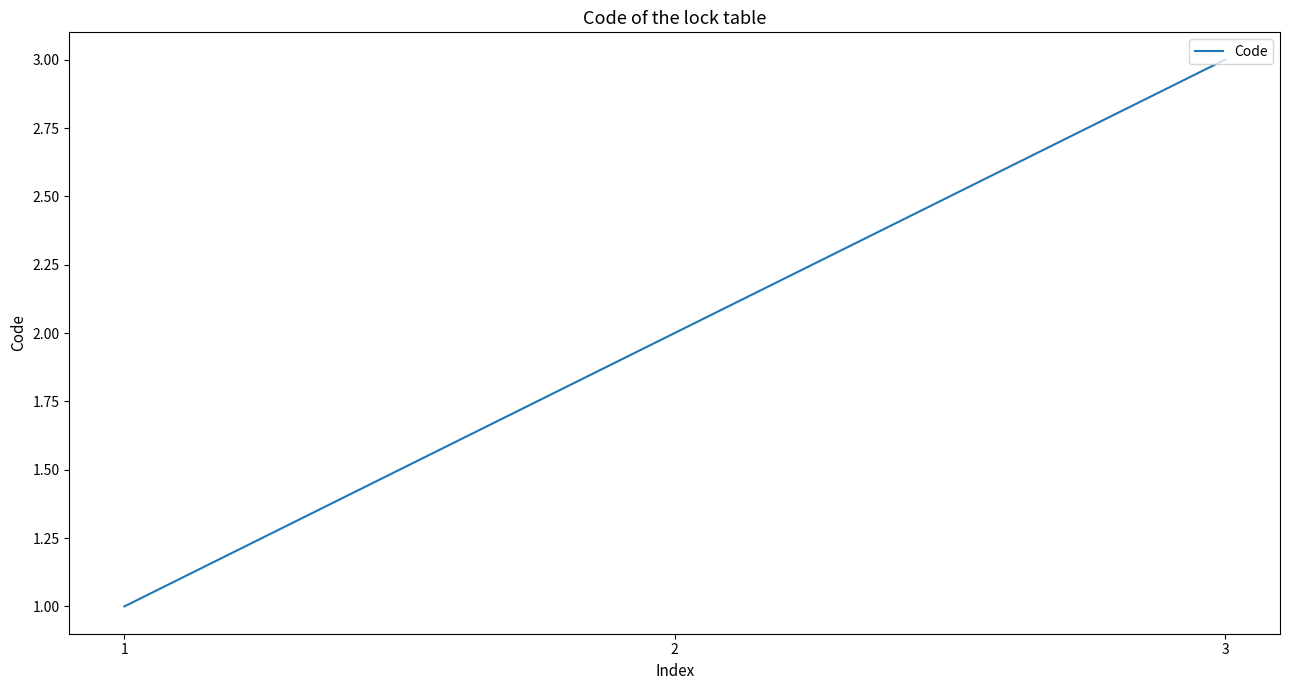

Approximately how many times larger is the value at 2 compared to 3?

0.7